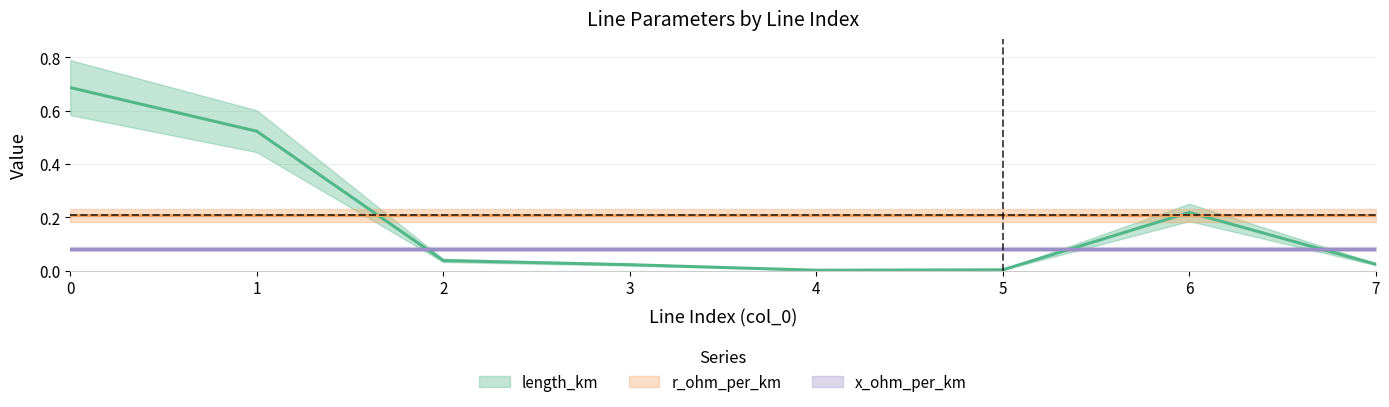

At how many categories does at least one series exceed 0?

8